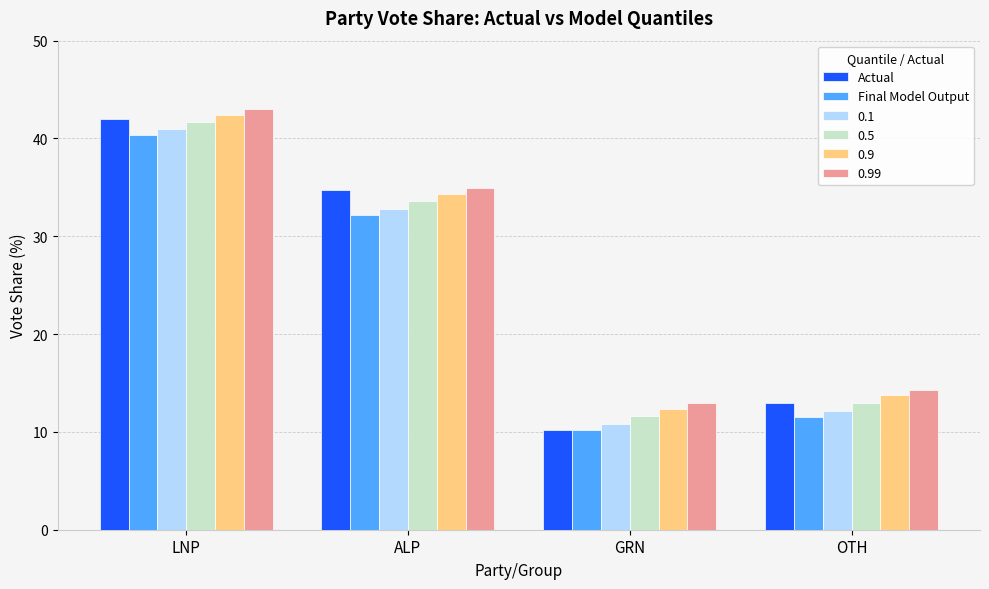

List the labels in order of 0.1 value, largest first.

LNP, ALP, OTH, GRN